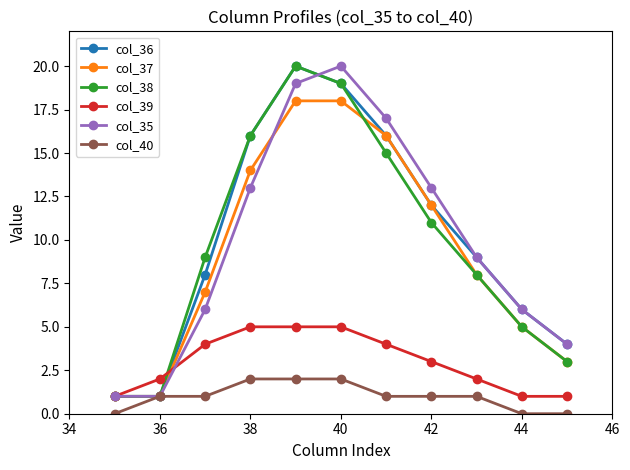

In col_38, how many points are higher than both neighbors (excluding endpoints)?

1